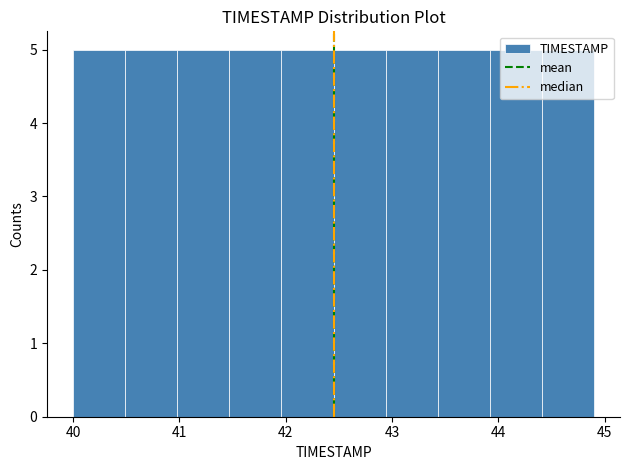

How tall is the bar that spans 43.92 to 44.41 on the x-axis? Neither the bar edges nor the heights are printed on the chart, so give them approximately, as read against the axes.

5